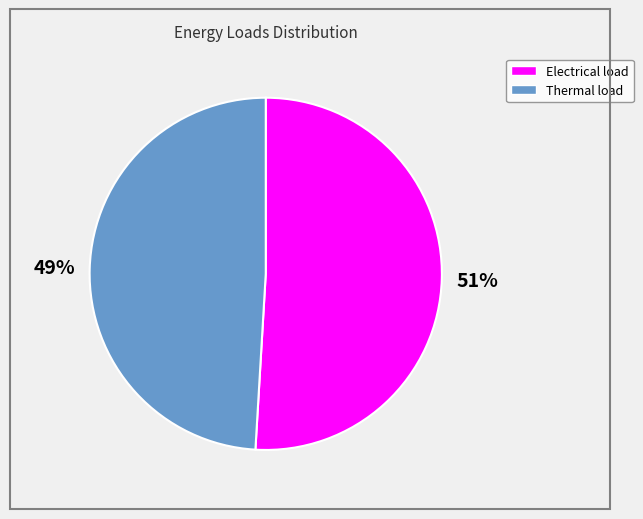

To the nearest percent, what percentage of the pie is Electrical load?

51%